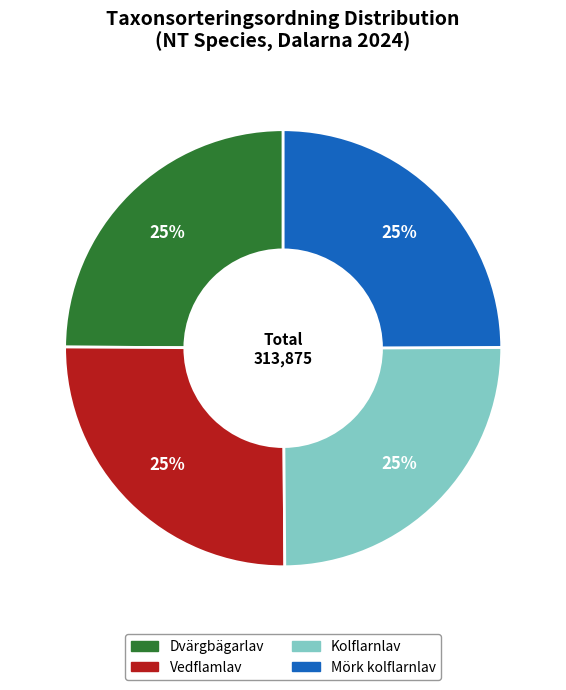

Does any single category account for the majority?

No